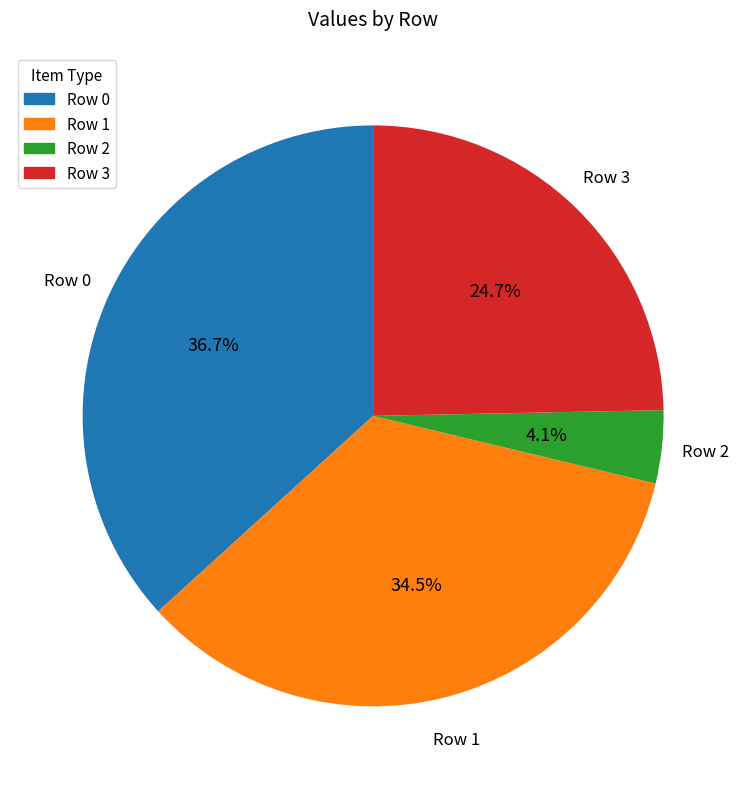

How many slices are in this pie chart?

4